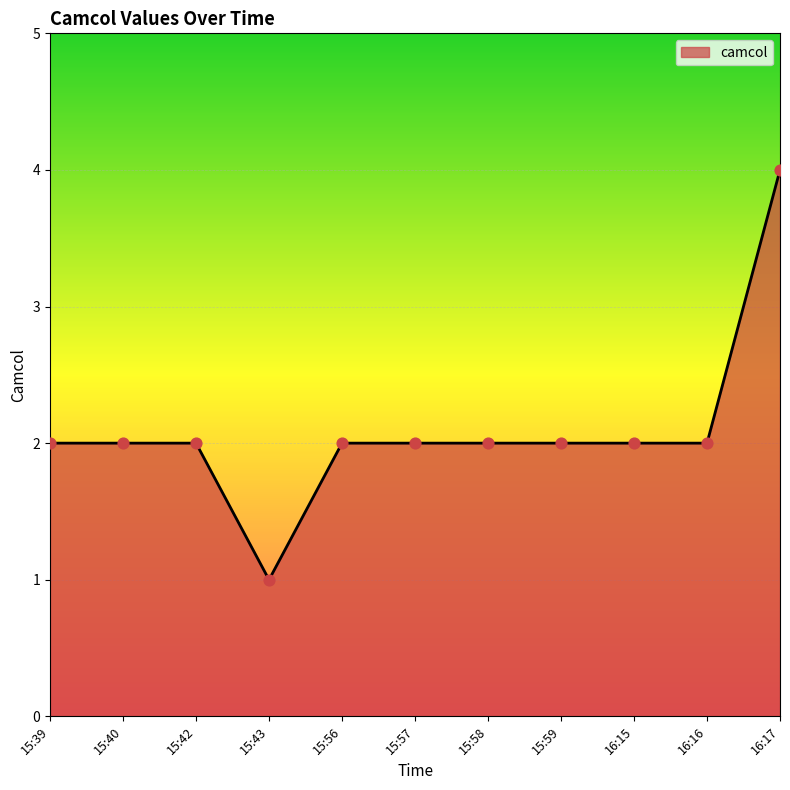

What is the change in value from 15:42 to 15:43?

-1